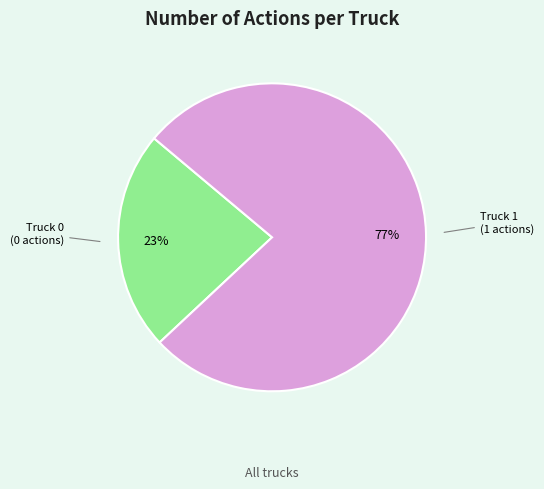

The Truck 1 slice represents 70% of the pie. True or false?

False